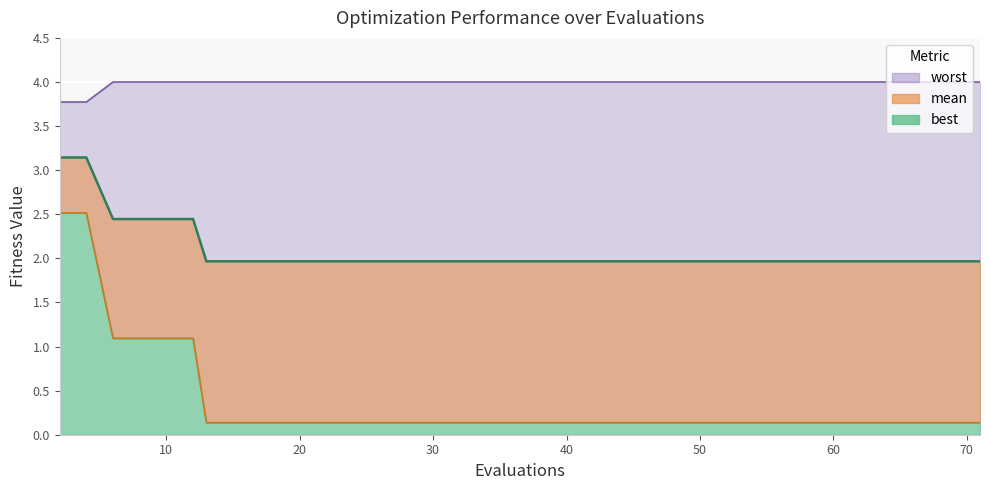

What is the lowest value of the worst line series?

3.8